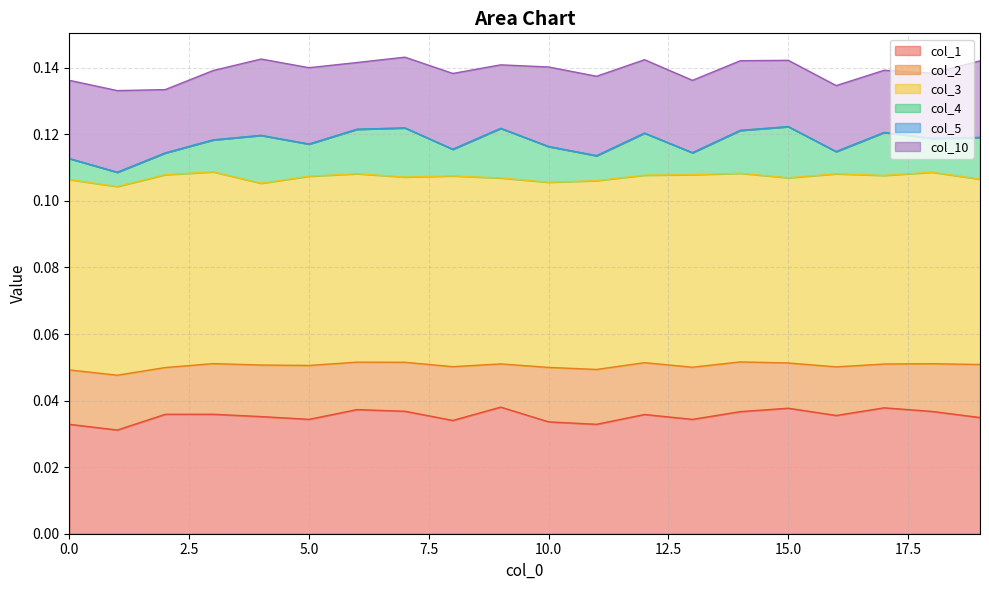

The col_1 series shows 0.1 at 8. True or false?

False